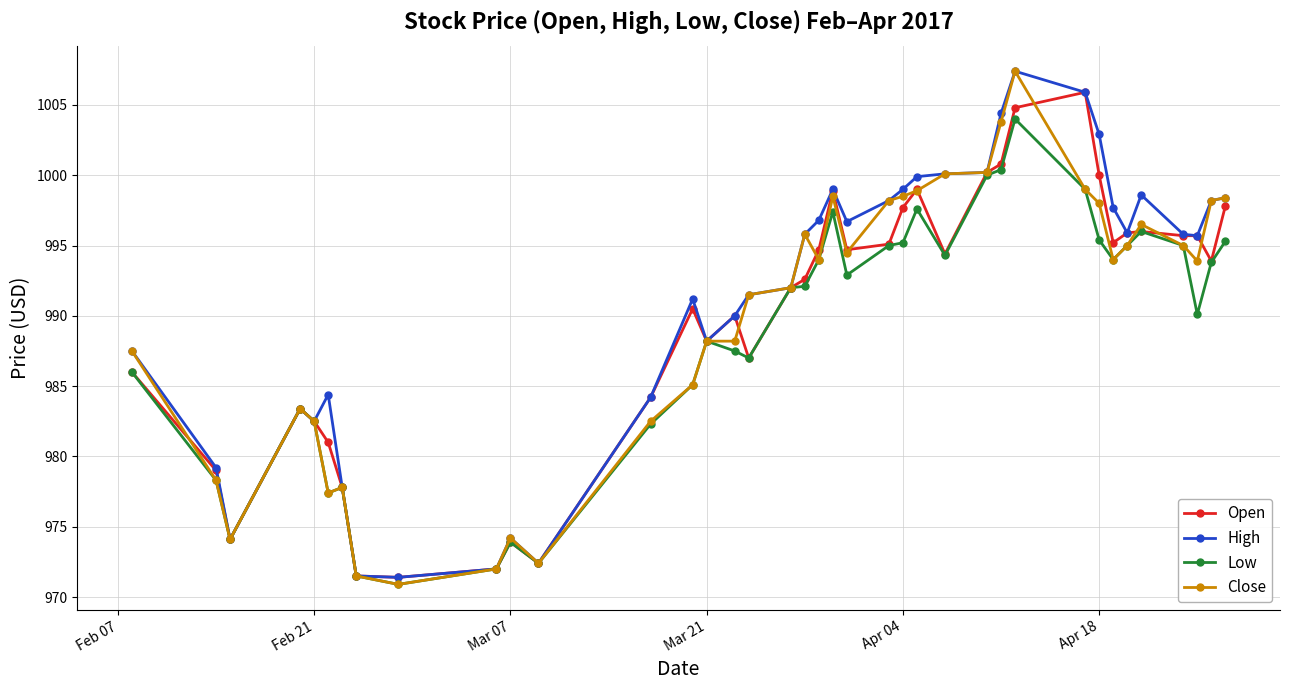

What is the highest value of the Open series?

1005.9